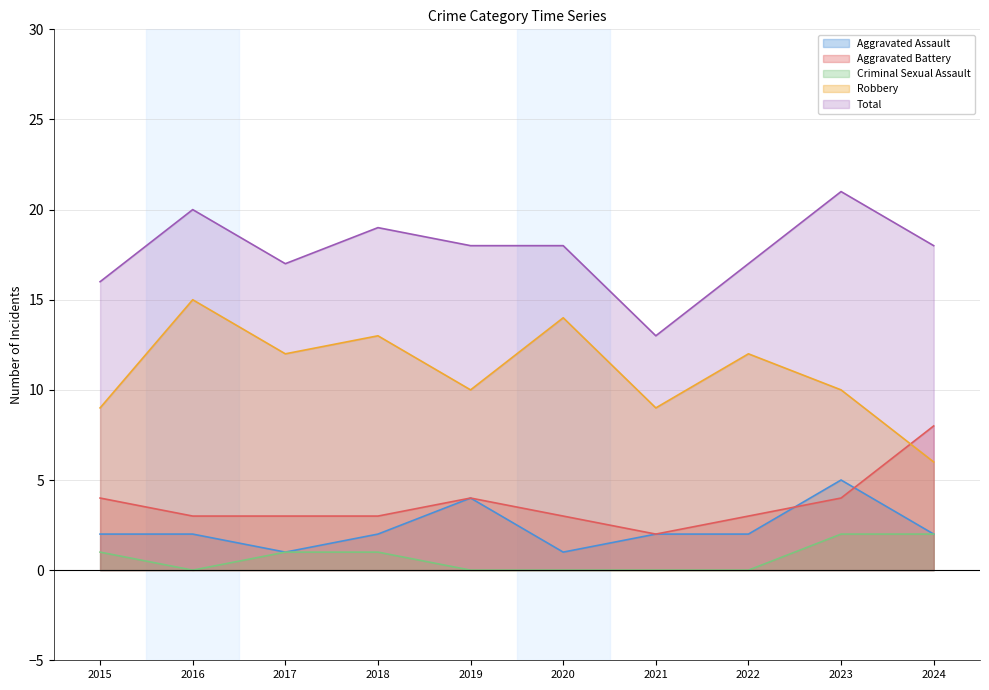

What is the value of the Aggravated Assault point at the 7th from the left?

2